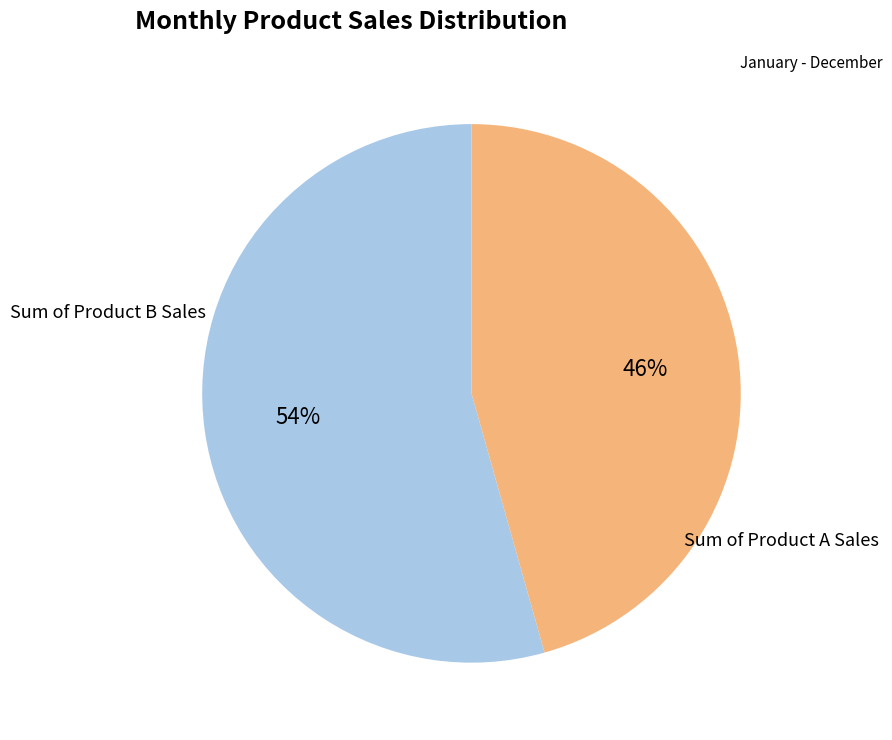

To the nearest percent, what is the average slice percentage?

50%